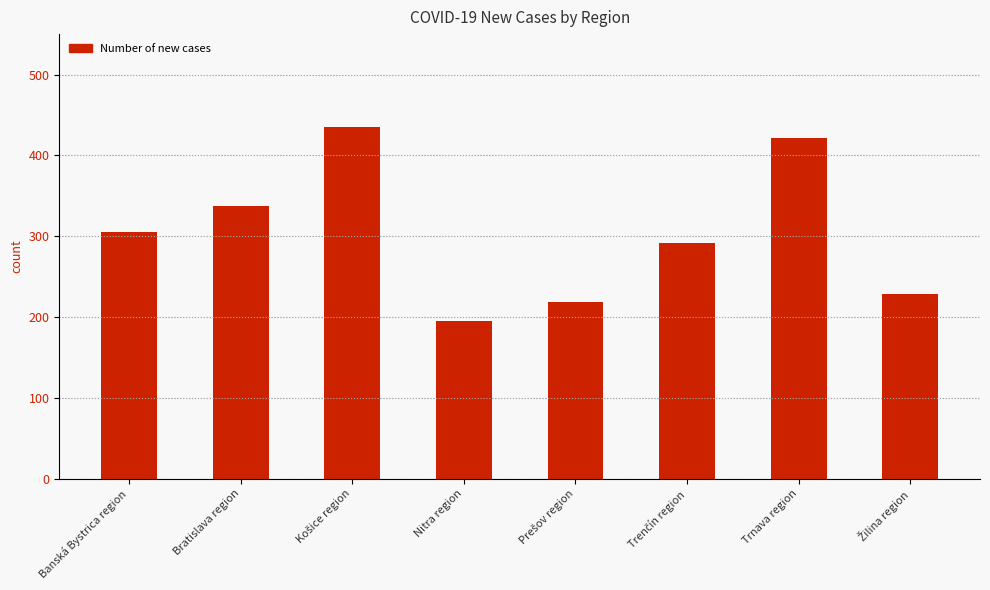

What is the change in value from Bratislava region to Nitra region?

-142